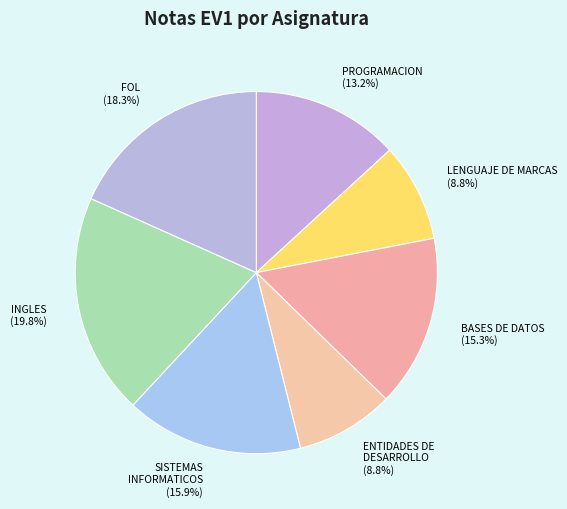

Which slice is the largest?

INGLES